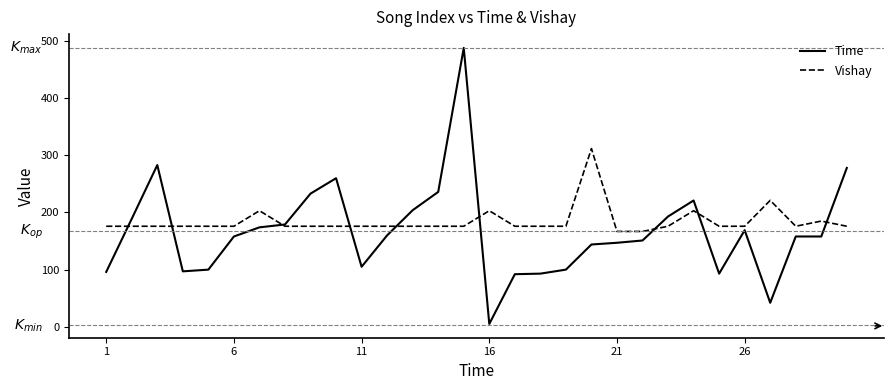

Which series has the widest spread of values?

Time